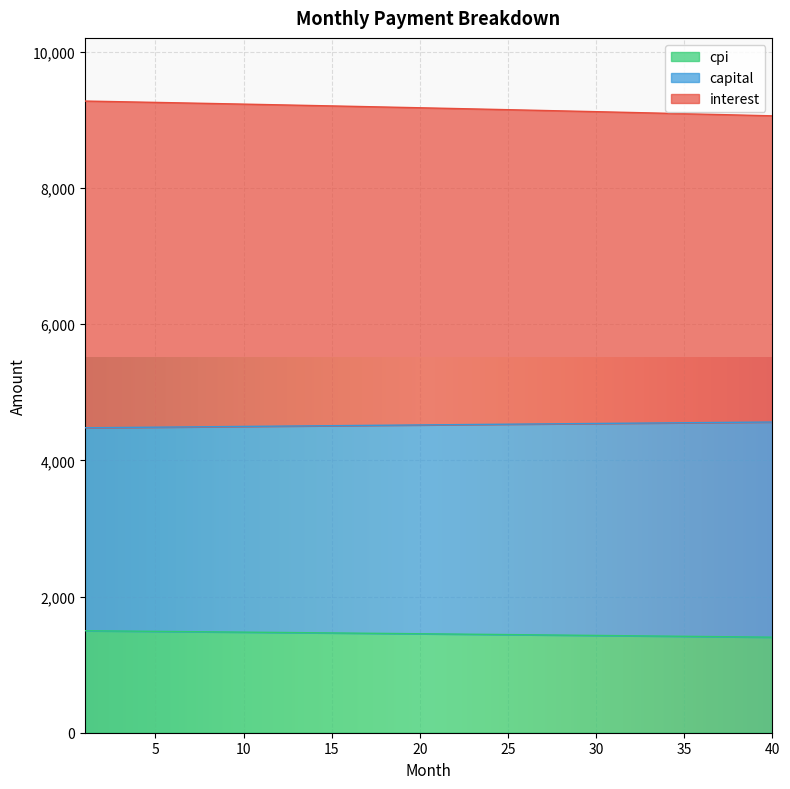

What is the highest value of the cpi series?

1497.8